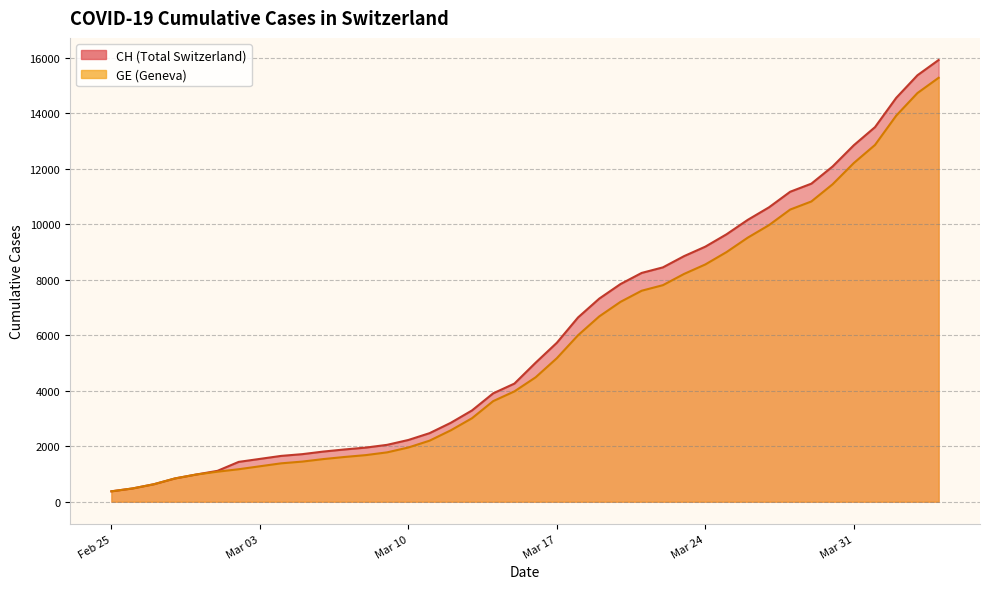

True or false: GE and CH intersect in this chart.

False